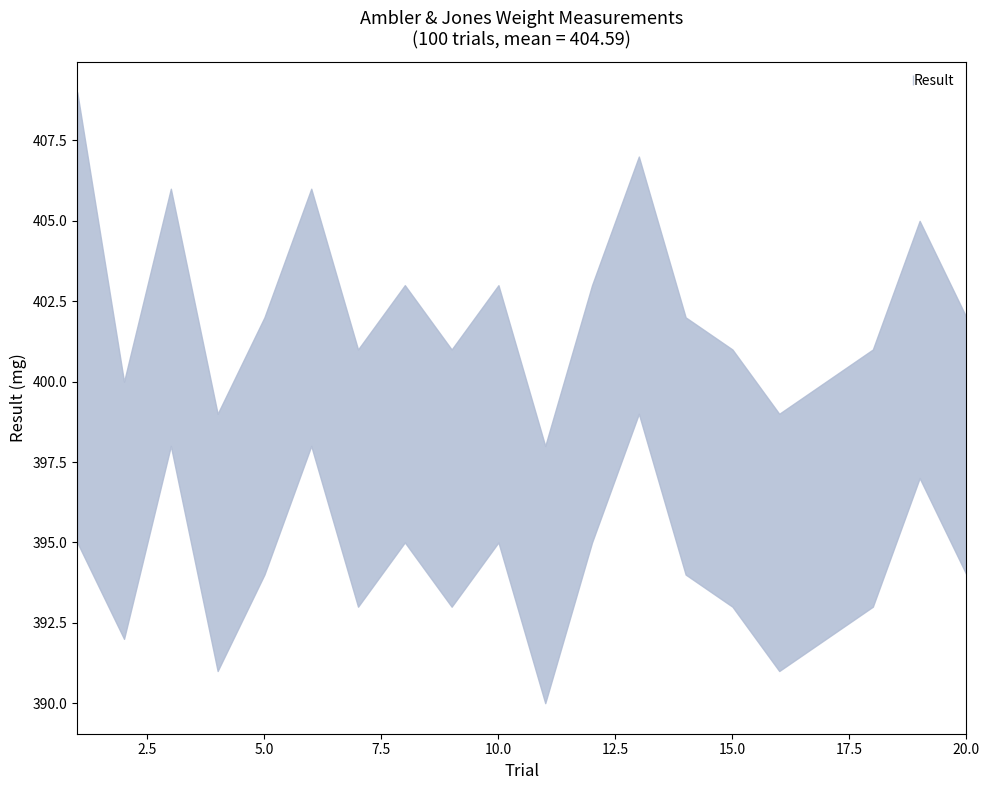

Does the chart have visible grid lines?

No